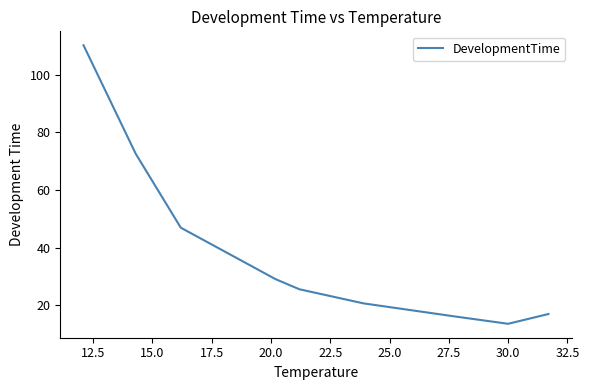

True or false: there are more than 0 points higher than both neighbors.

False